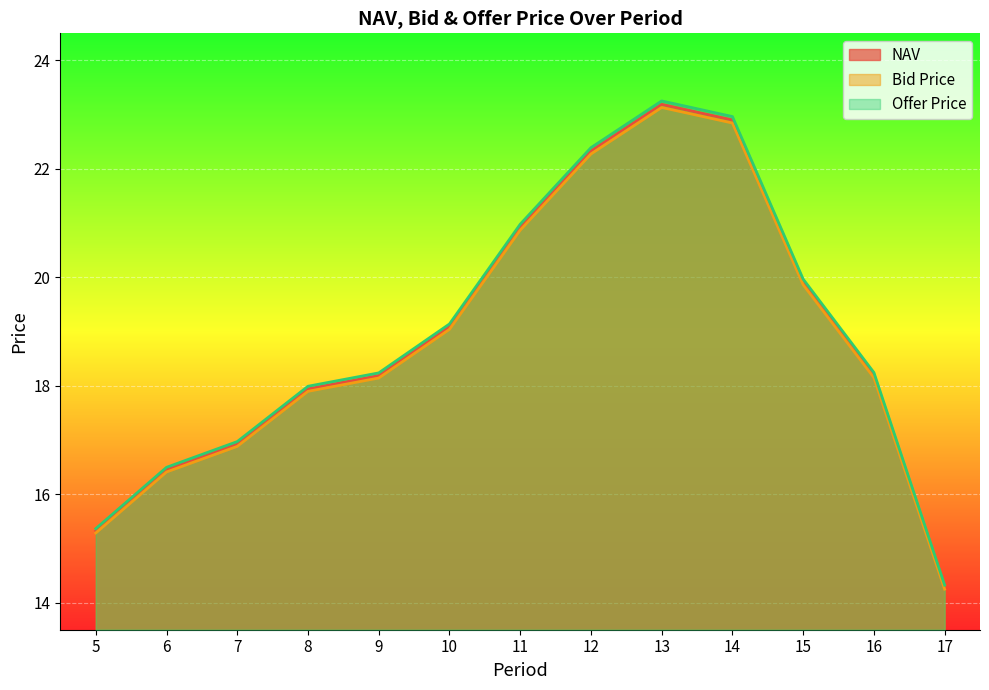

How many values in the Offer Price series exceed 18?

8